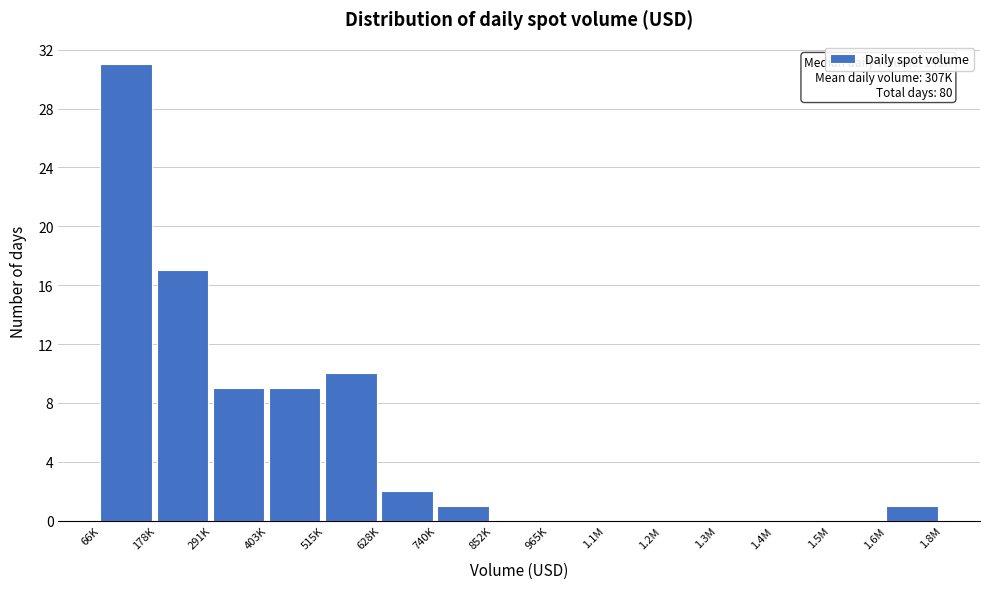

Reading left to right, list all the values displayed in this chart.

66K=31	178K=17	291K=9	403K=9	515K=10	628K=2	740K=1	852K=0	965K=0	1.1M=0	1.2M=0	1.3M=0	1.4M=0	1.5M=0	1.6M=1